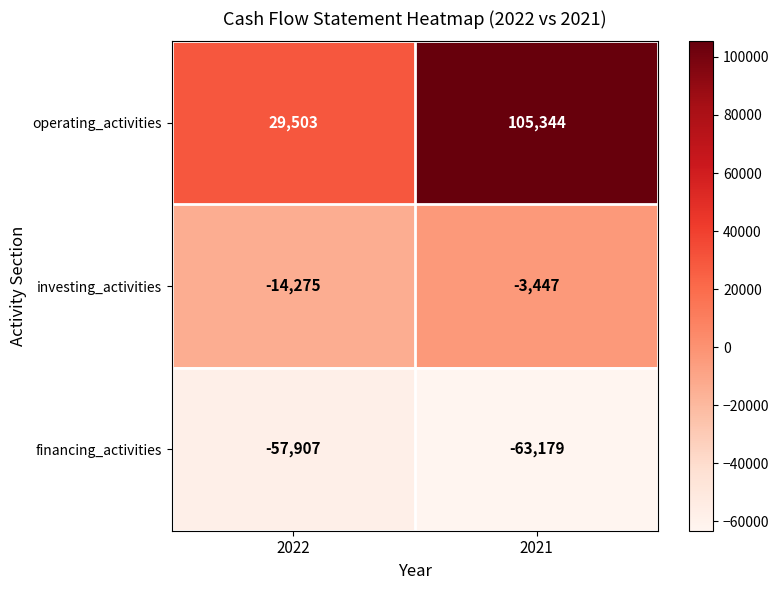

At which label is financing_activities closest to -60543?

2022